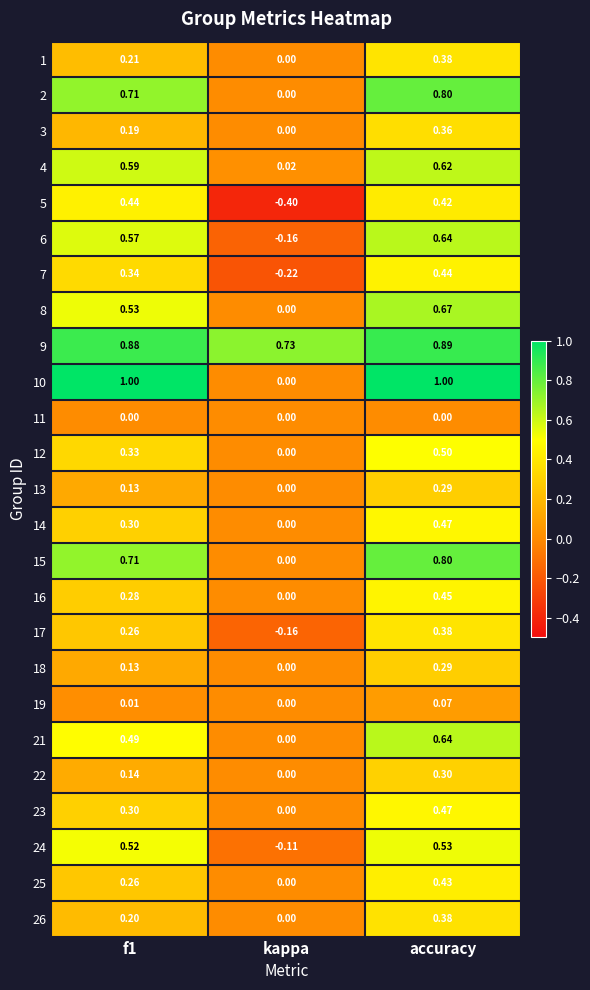

What is the total value across all series at accuracy?

12.2